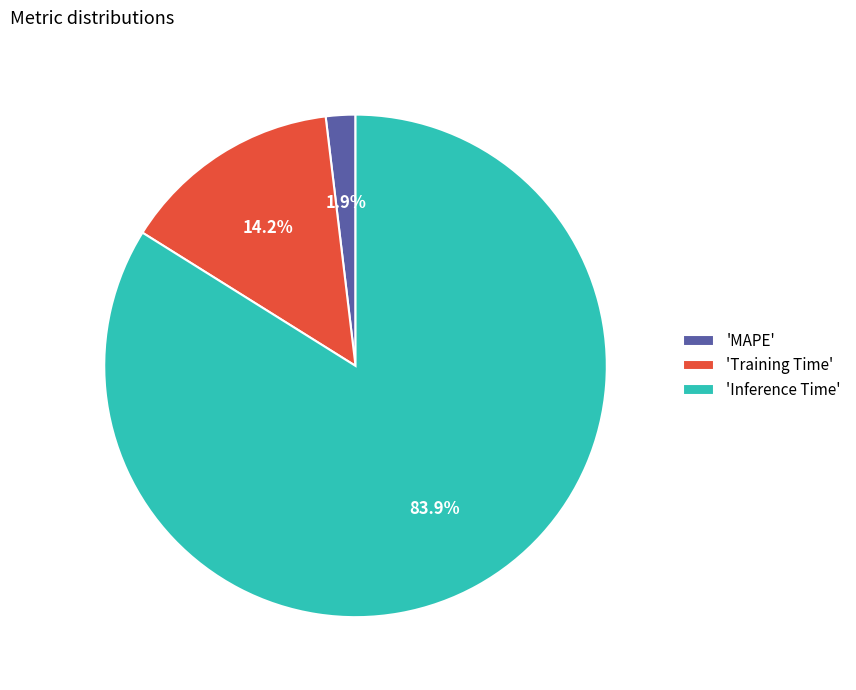

Which slice represents more than half of the pie?

'Inference Time'